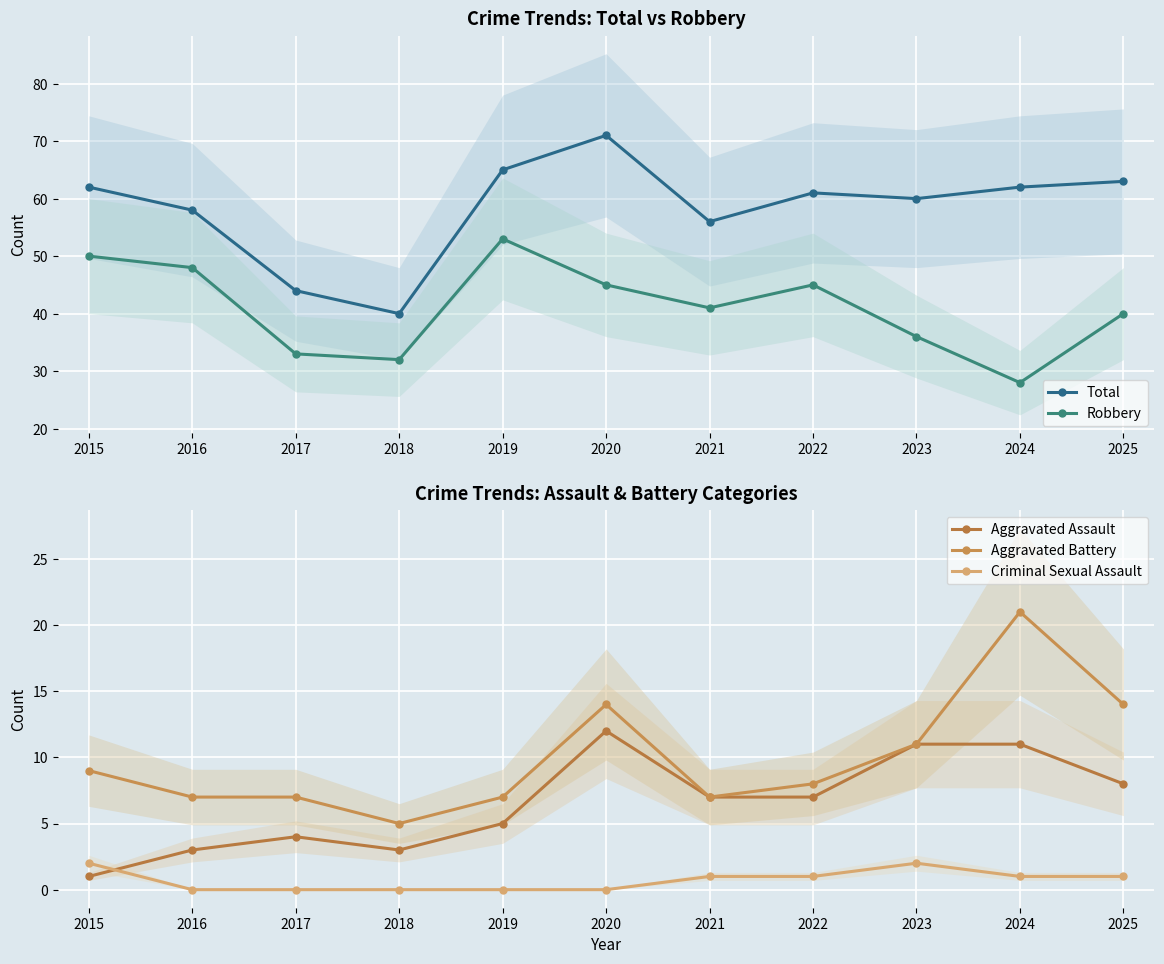

How many values in the Total series exceed 61?

5